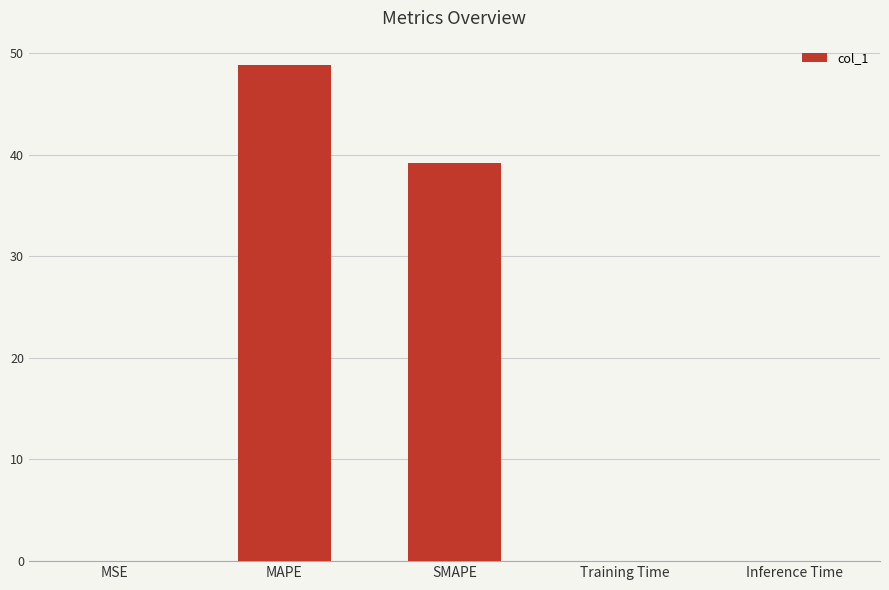

How many series are shown in this chart?

1